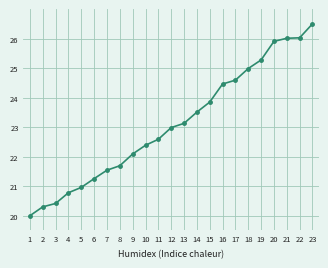

What is the smallest value displayed?

20.0